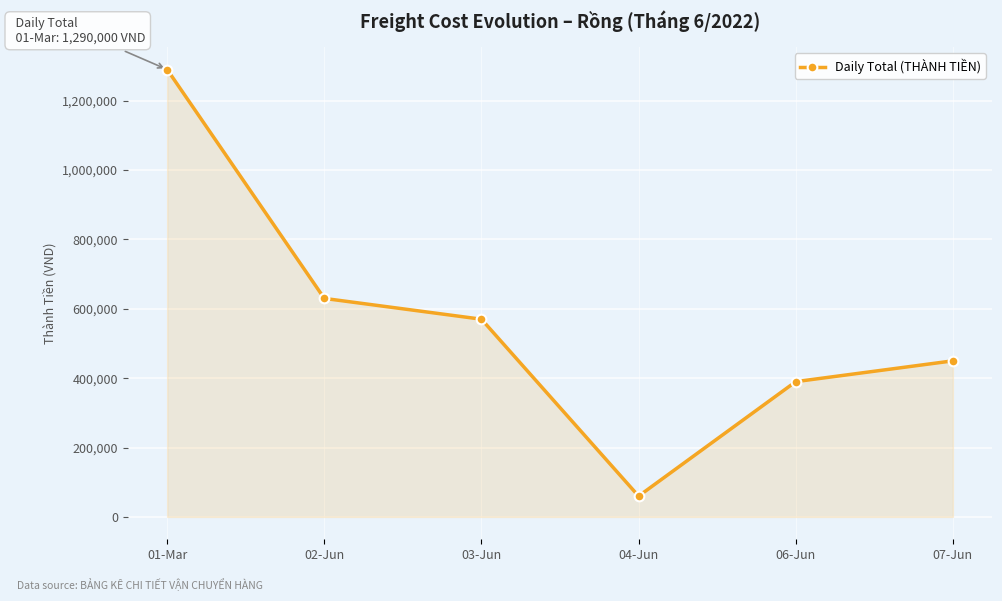

What is the smallest value displayed?

60000